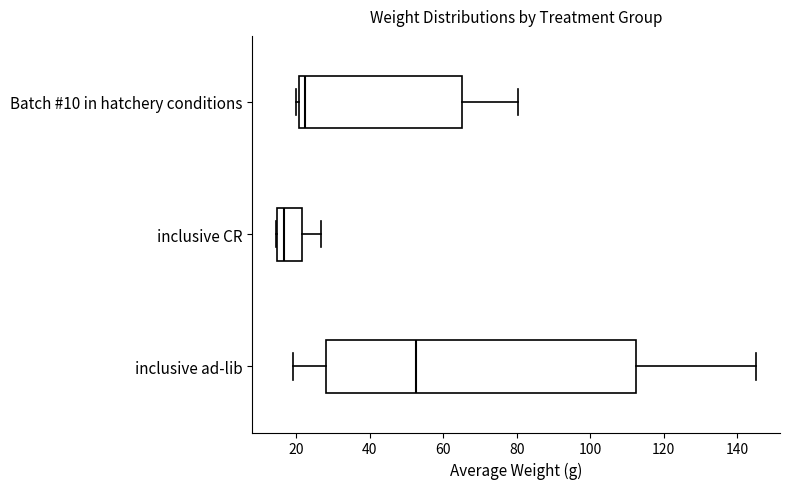

Comparing the boxes themselves (not the whiskers), which one is the widest?

inclusive ad-lib